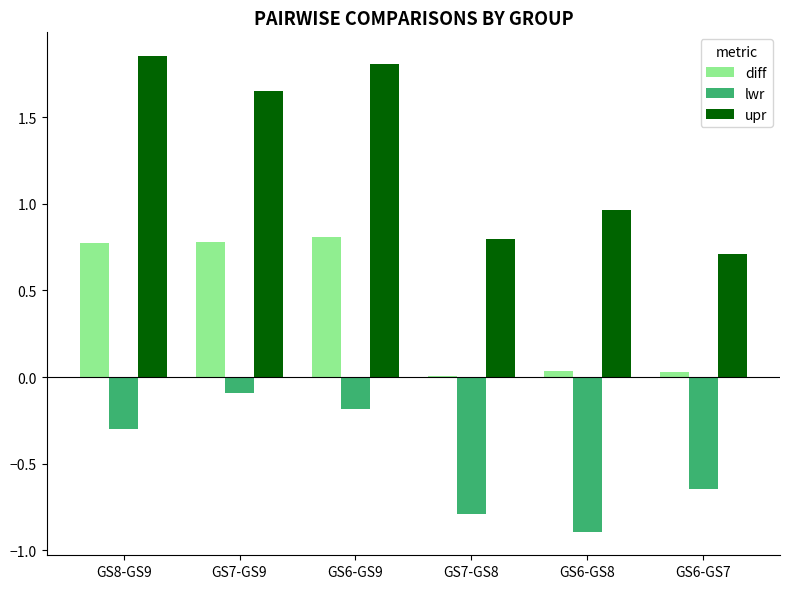

What is the sum of the upr values at GS7-GS9 and GS6-GS9?

3.5